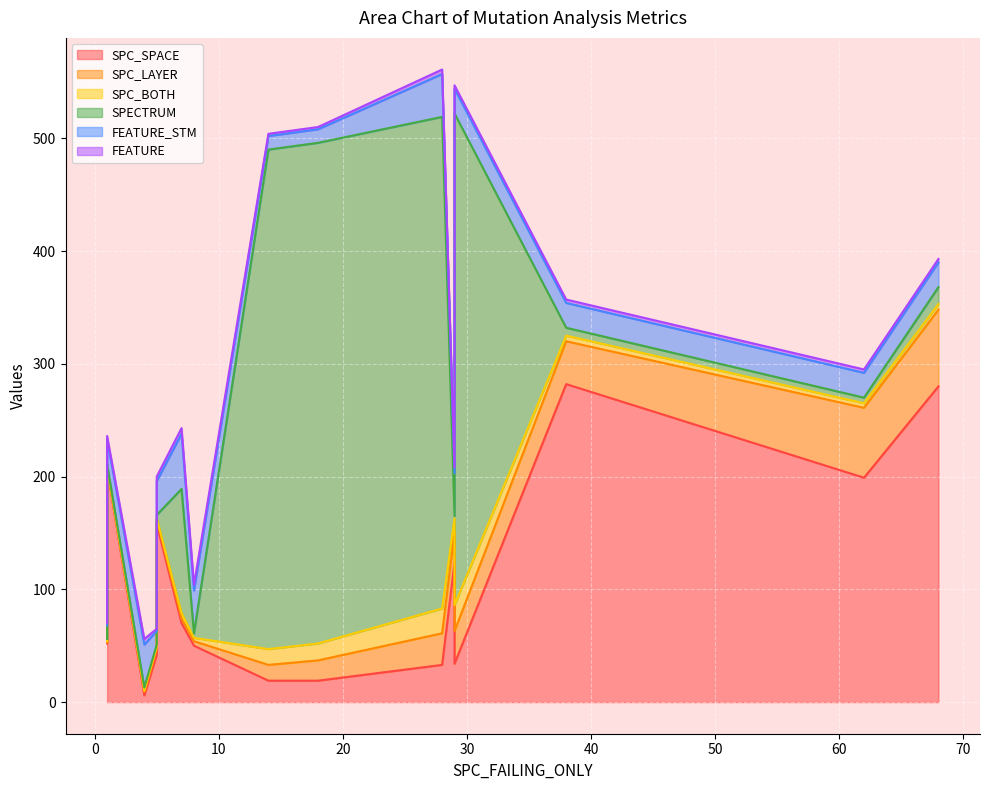

True or false: SPC_LAYER and SPC_SPACE cross at least once.

False